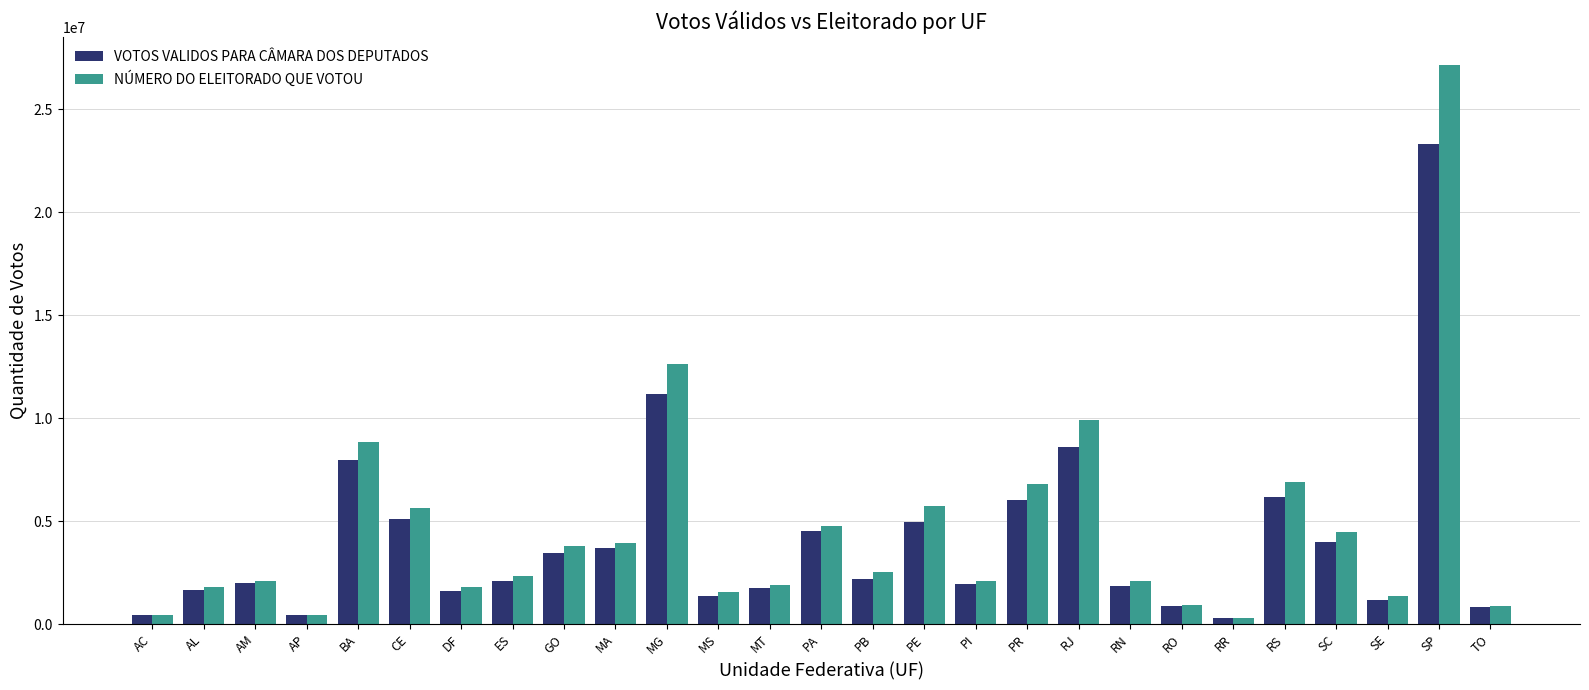

True or false: VOTOS VALIDOS PARA CÂMARA DOS DEPUTADOS has a value of 7805819 at PE.

False